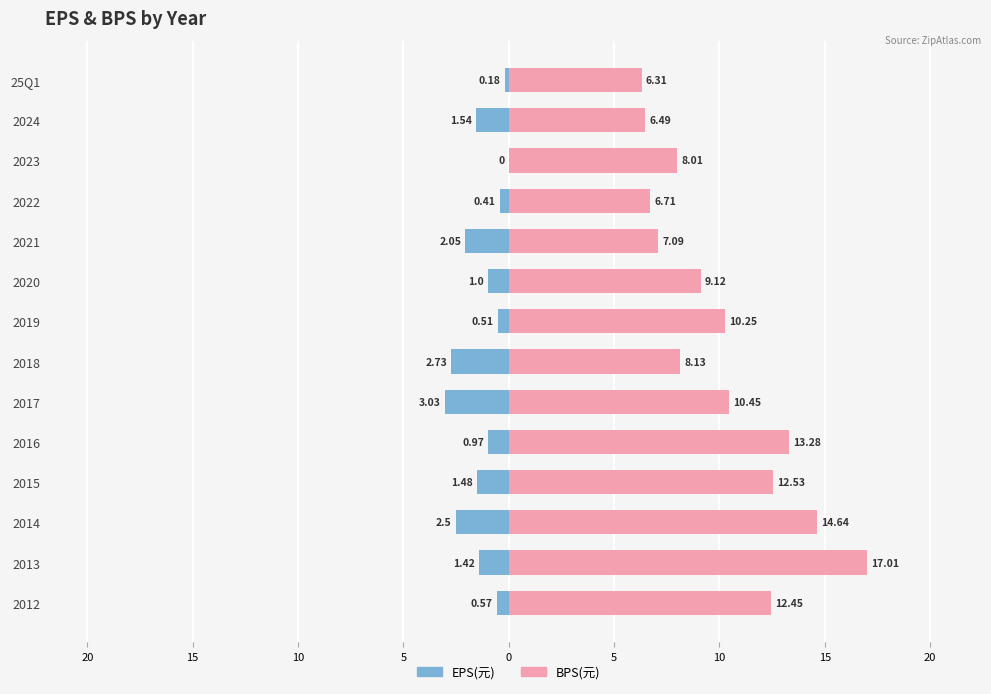

Between 2022 and 2016, which series saw the biggest shift?

BPS(元)